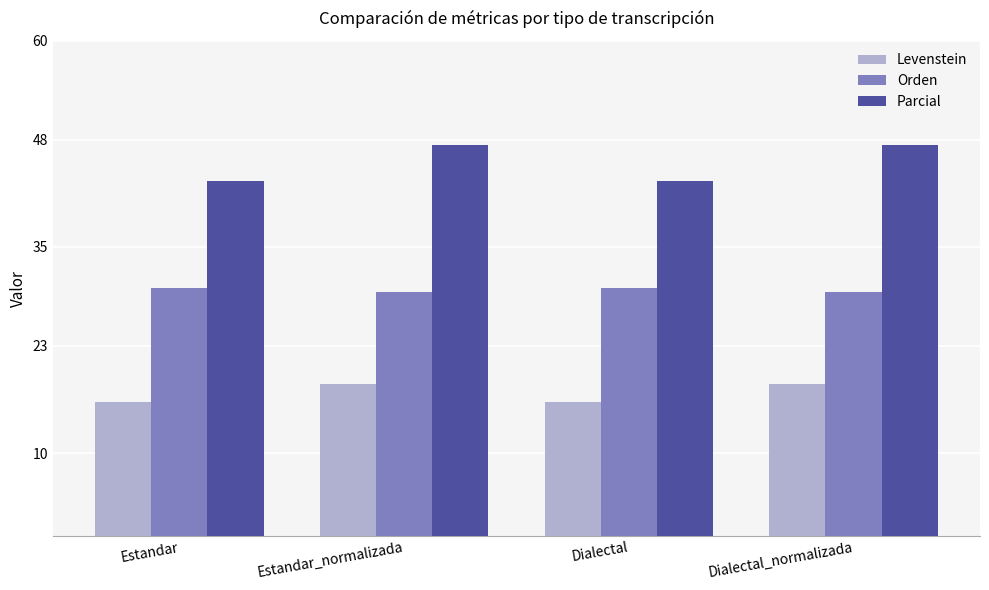

What is the spread (max minus min) of values at Estandar?

26.8